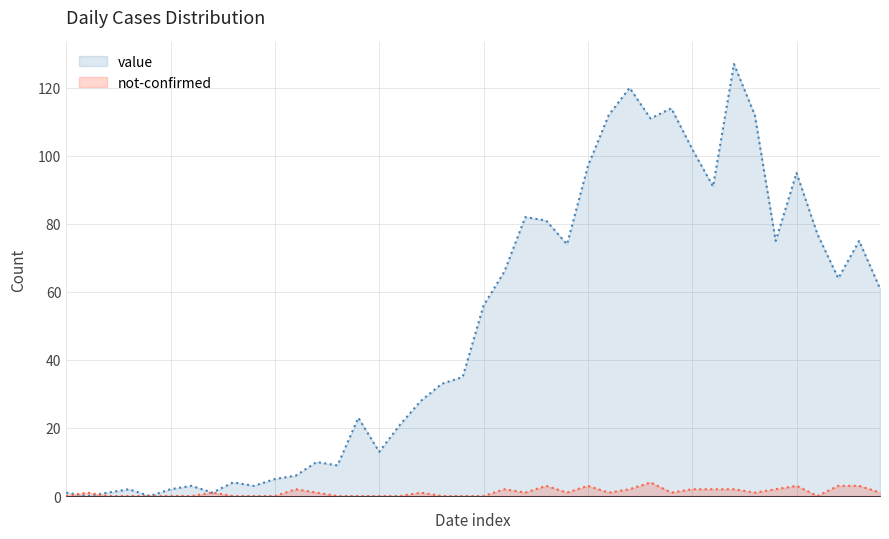

How many interior local valleys does the value series have?

11